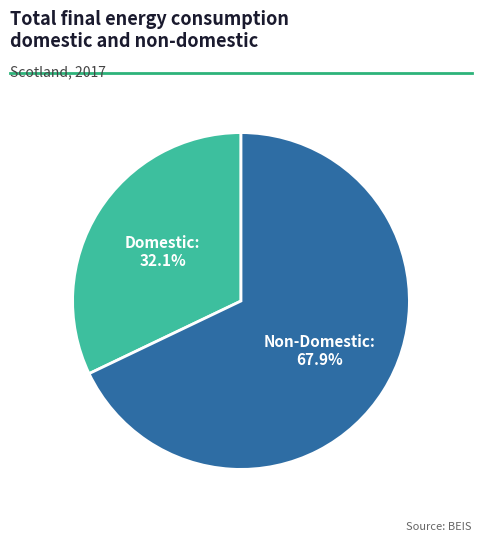

Is there a majority slice in this chart?

Yes